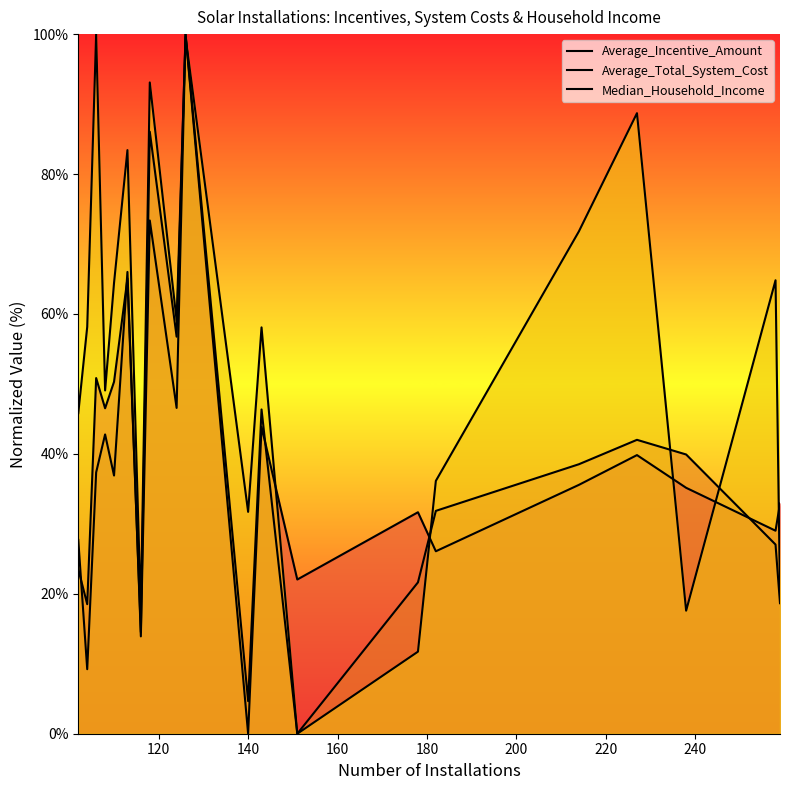

Reading left to right, extract all data points from this chart.

Average_Incentive_Amount: 23.5	18.5	50.8	46.5	50.3	65.1	14.5	86.0	56.8	100.0	0.0	43.9	22.0	31.7	26.1	35.6	39.8	35.2	29.0	32.9
Average_Total_System_Cost: 27.7	9.2	37.4	42.8	36.9	66.0	13.9	73.4	46.6	100.0	4.7	46.4	0.0	21.6	31.9	38.5	42.0	39.9	27.0	18.7
Median_Household_Income: 45.8	58.1	100.0	49.1	64.4	83.4	17.6	93.1	59.1	99.6	31.7	58.1	0.0	11.7	36.1	71.8	88.7	17.6	64.8	20.0